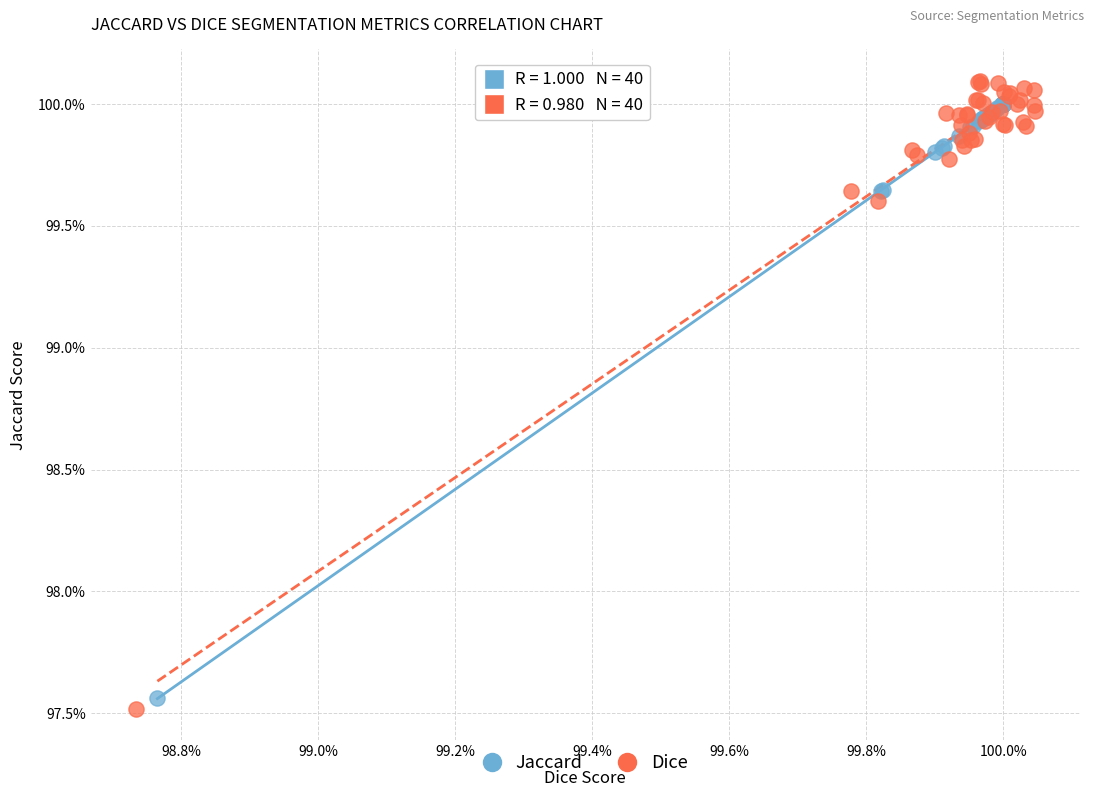

Which series reaches the maximum Y coordinate?

Dice